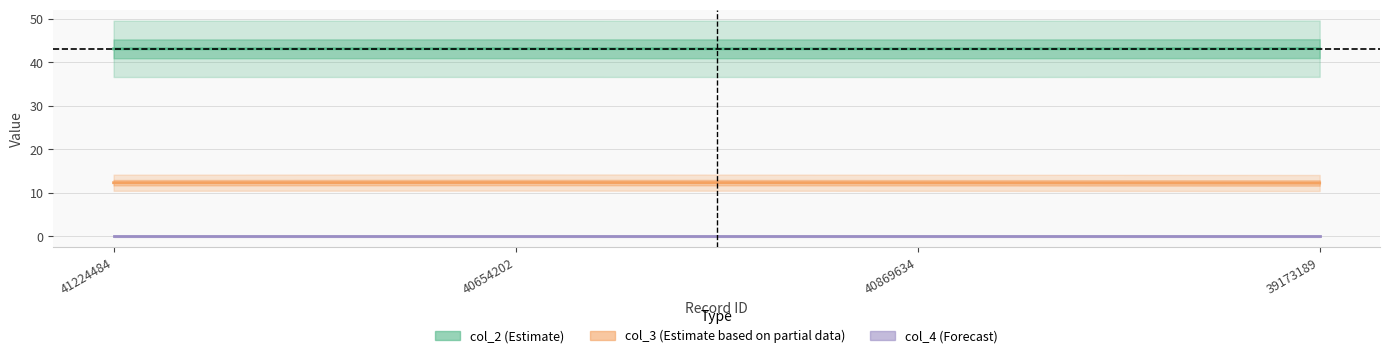

Does the chart have visible grid lines?

Yes